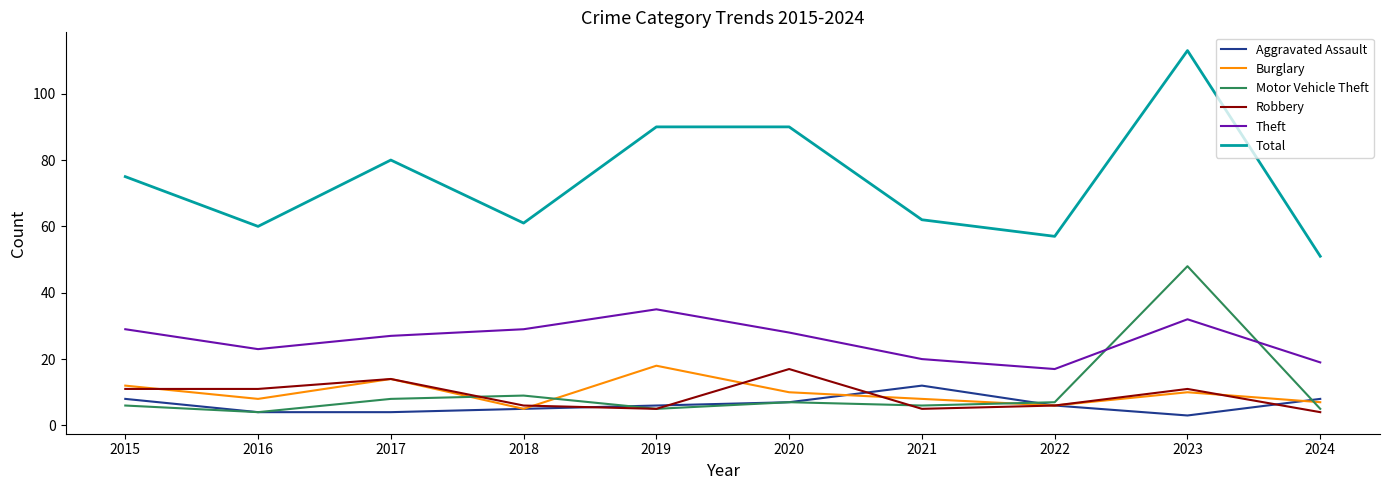

What is the difference between the highest and lowest values at 2017?

76